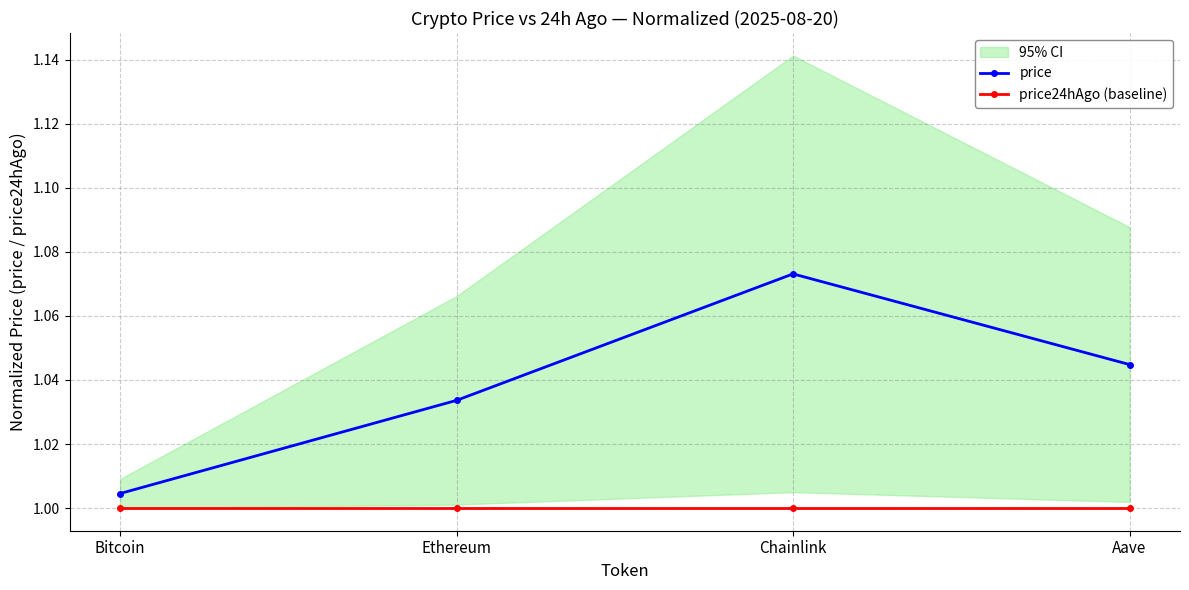

Is it true that price equals 1.0 at Aave?

True